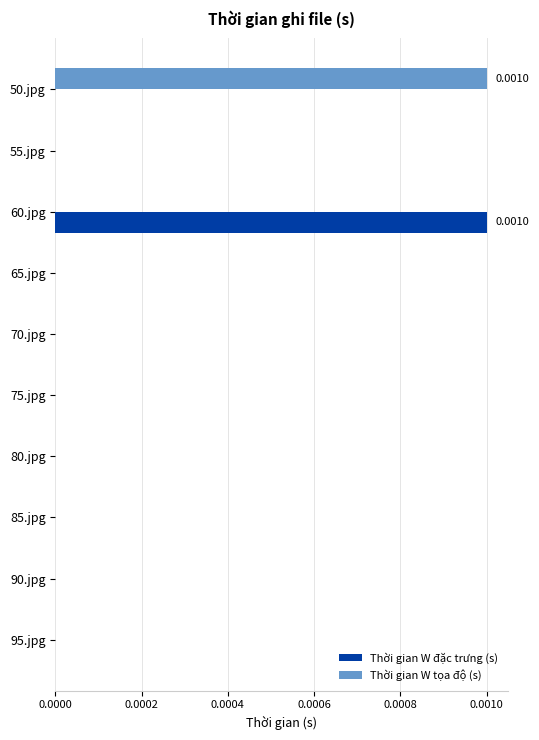

Is the value of Thời gian W tọa độ (s) at 85.jpg greater than the value of Thời gian W đặc trưng (s) at 60.jpg?

No